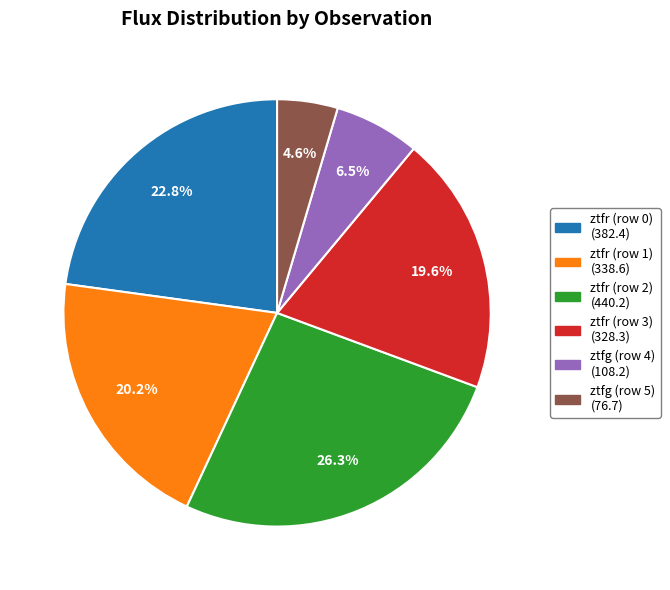

Is there any slice that represents more than half of the pie?

No